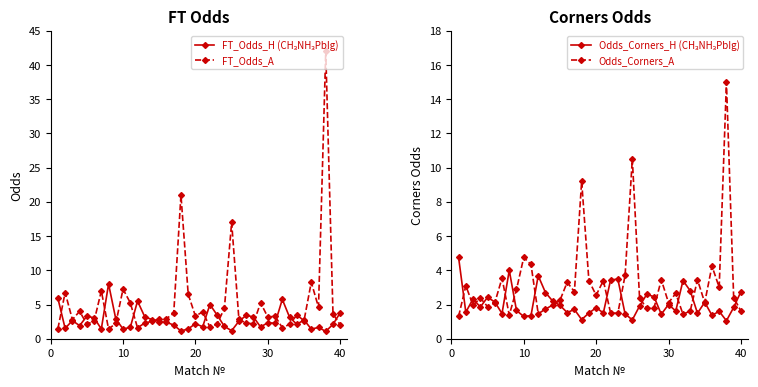

What are all the series names shown in the legend?

FT_Odds_H (CH₃NH₃PbIg), FT_Odds_A, Odds_Corners_H (CH₃NH₃PbIg), Odds_Corners_A